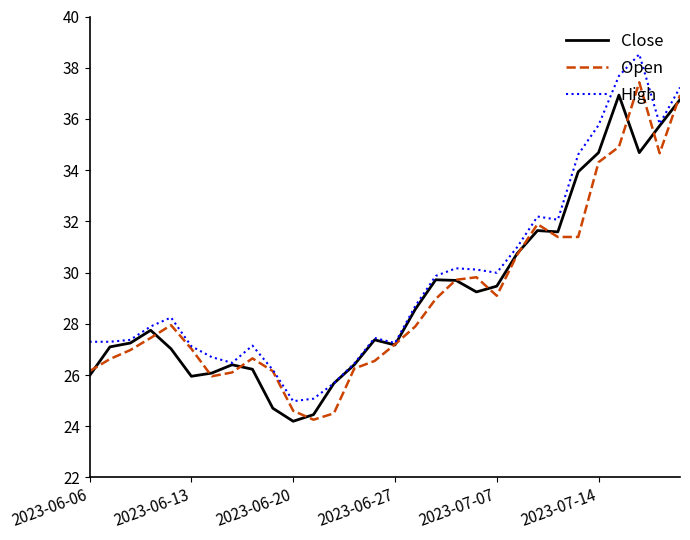

Count the number of data series in this chart.

3